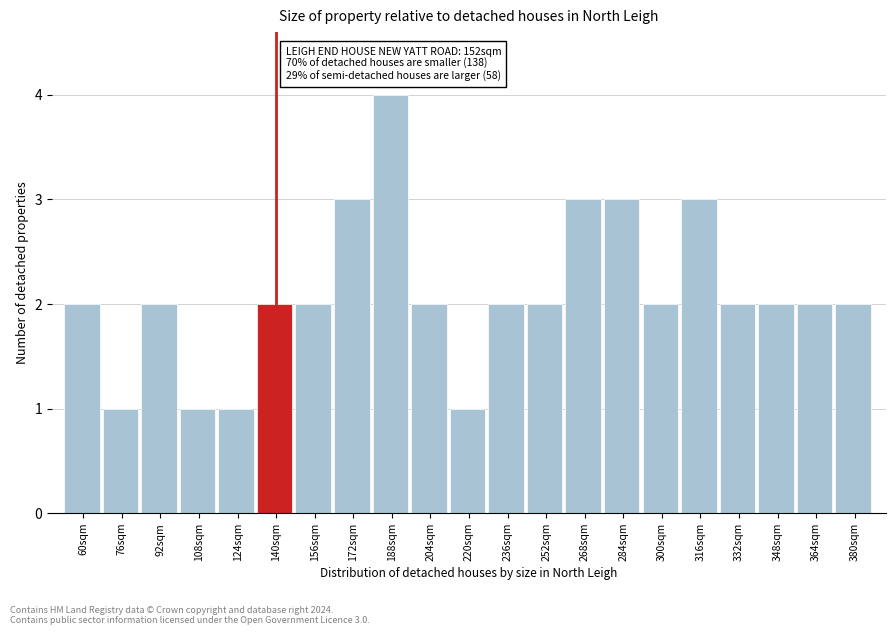

Reading right to left, what are all the values shown in this chart?

2	2	2	2	3	2	3	3	2	2	1	2	4	3	2	2	1	1	2	1	2